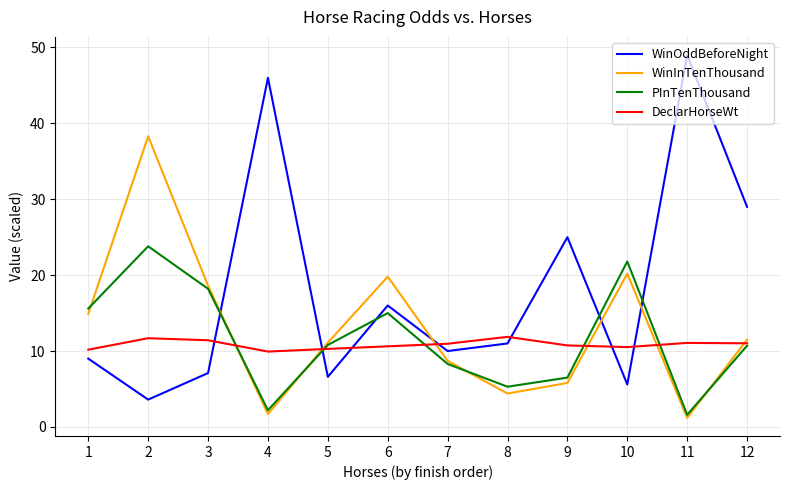

The DeclarHorseWt series shows 10.7 at 9. True or false?

True